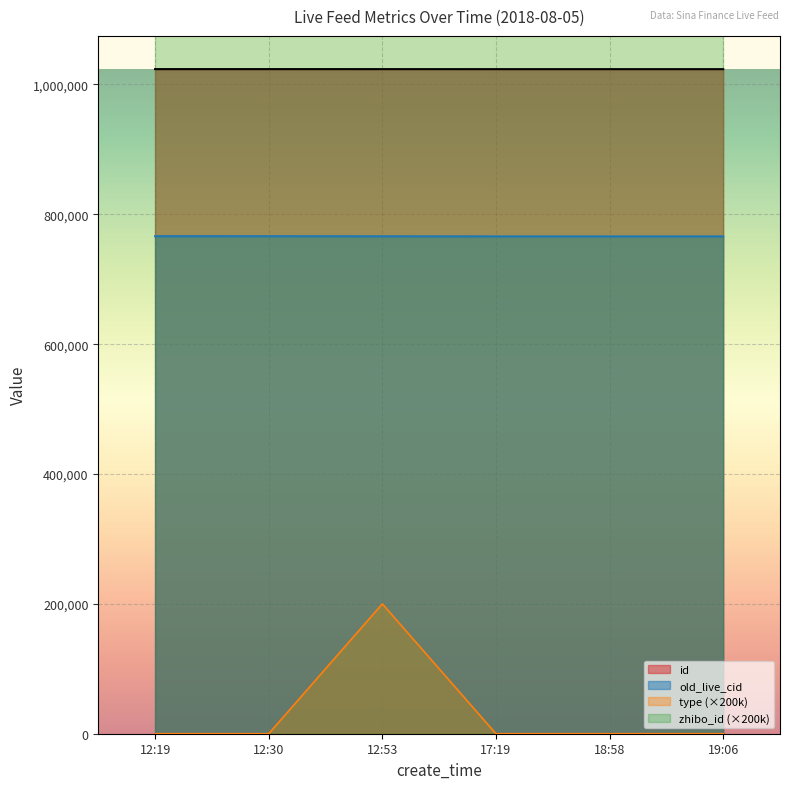

True or false: type (×200k) and old_live_cid intersect in this chart.

False